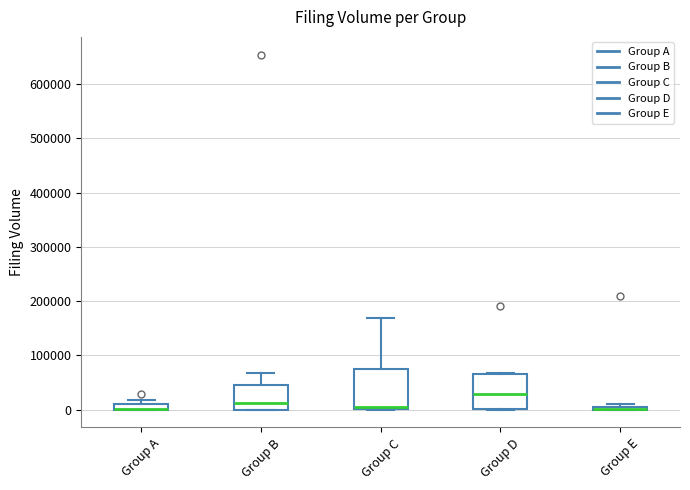

Where does the median line of the box for Group D sit on the y-axis? The values are not printed on the chart, so give them approximately, as read against the axis.

30000